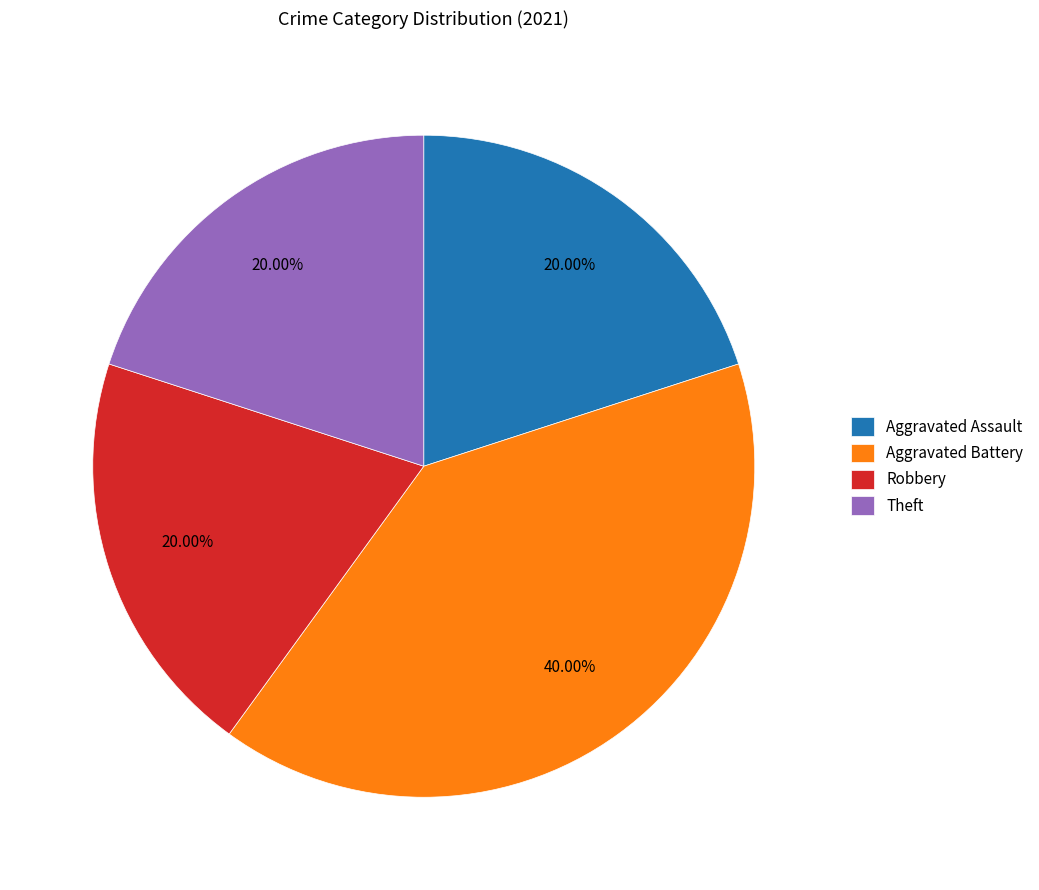

How many slices are in this pie chart?

4